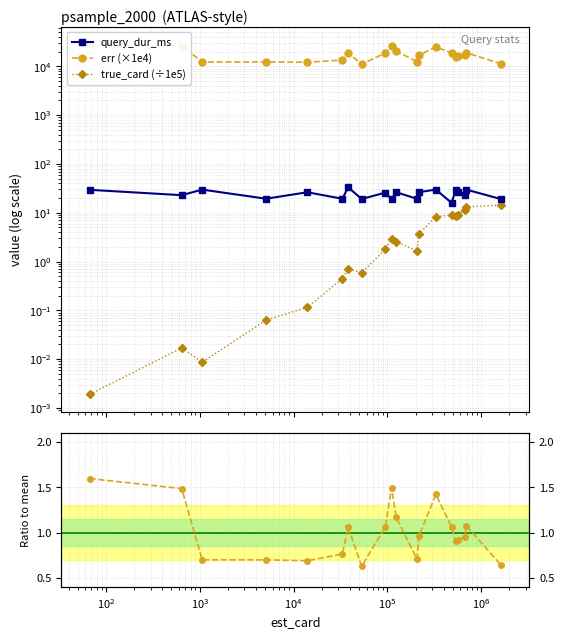

True or false: err (×1e4) and query_dur_ms cross at least once.

False